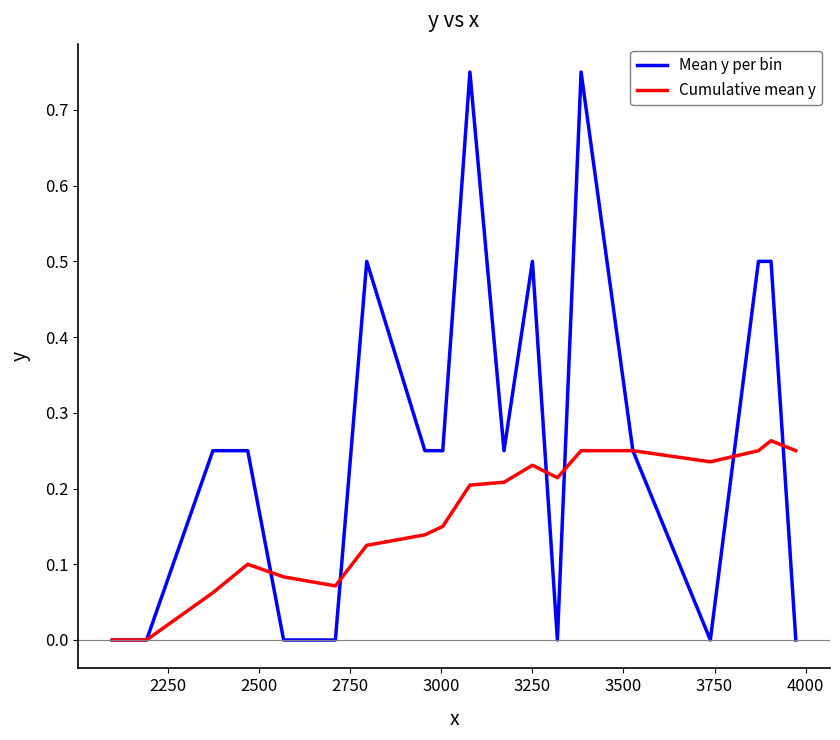

List the series in order of their overall mean, lowest first.

Cumulative mean y, Mean y per bin